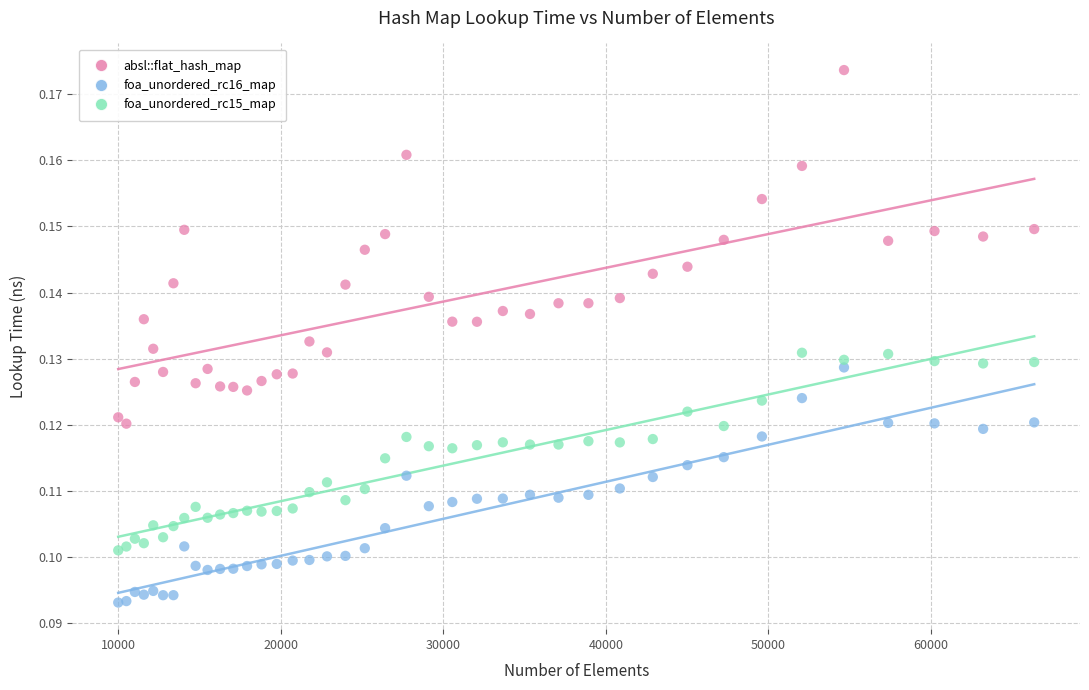

What is the X range (max minus min) for the scatter plot?

56358.0